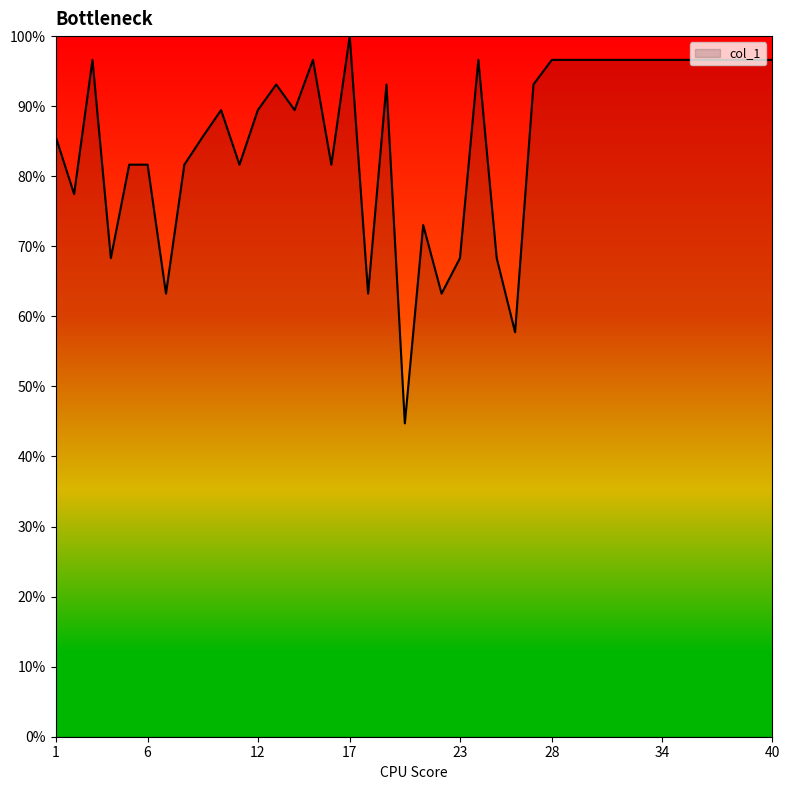

What is the difference between the maximum and minimum values?

55.3